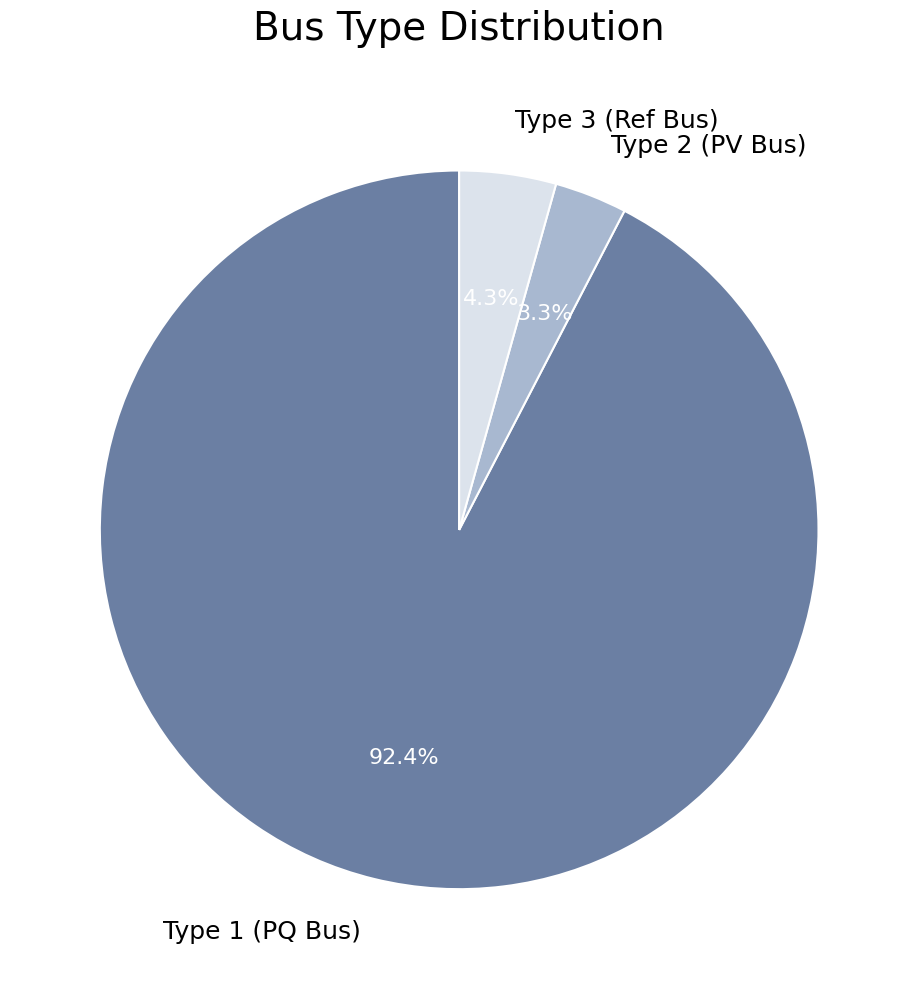

Is there a majority slice in this chart?

Yes